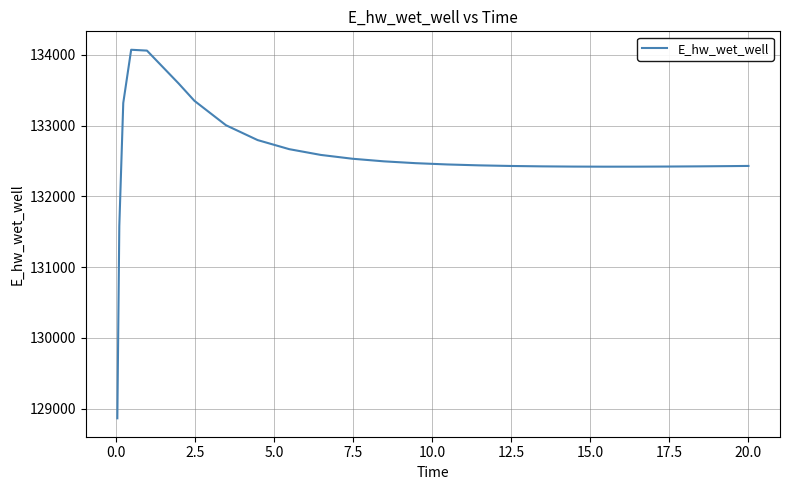

What is the difference between the maximum and minimum values?

5207.5